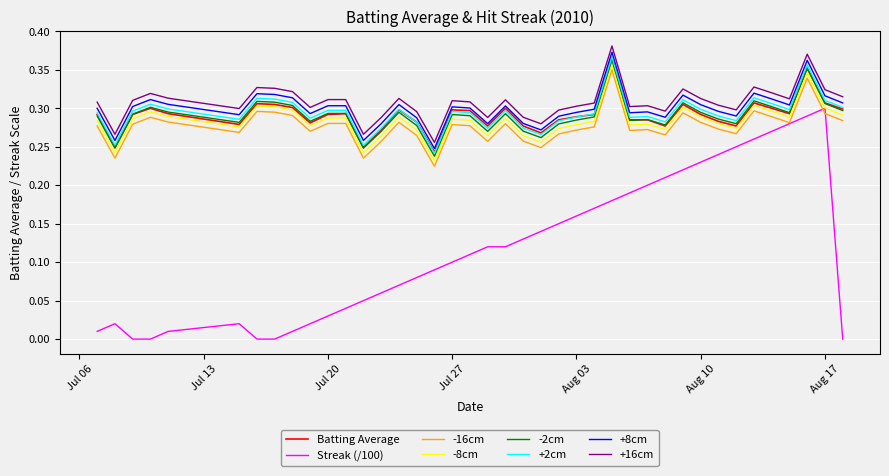

True or false: +2cm and +16cm intersect in this chart.

False